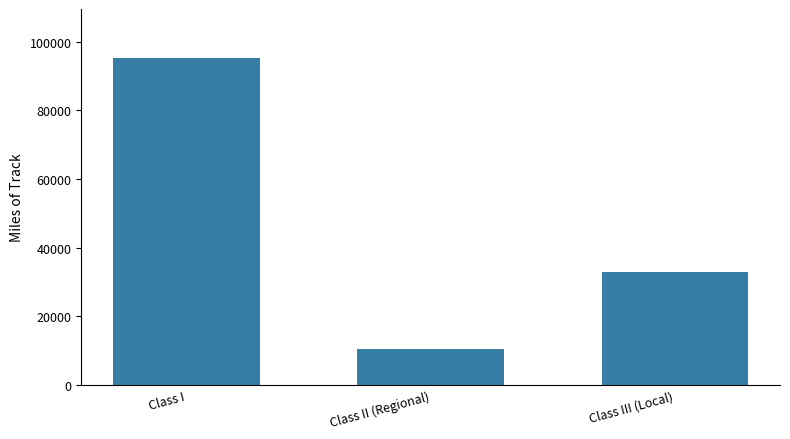

What is the difference between the maximum and minimum values?

84909